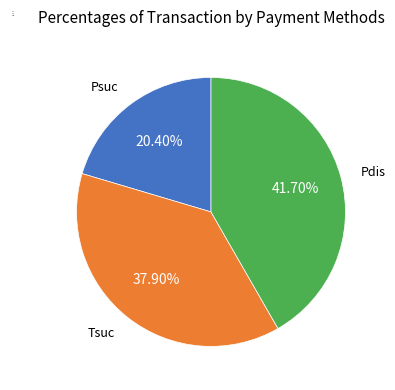

To the nearest percent, what is the difference between the Tsuc and Pdis slice percentages?

4%